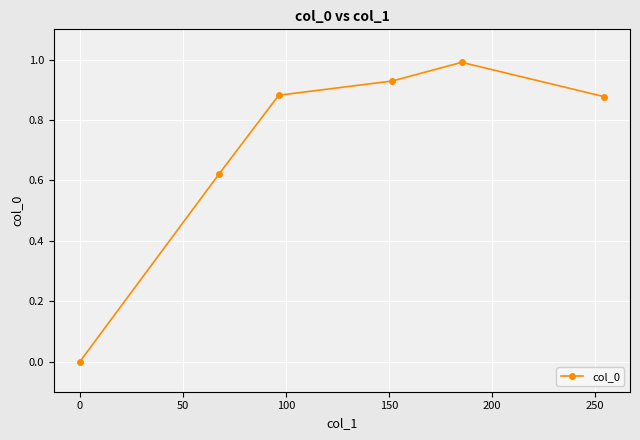

What is the greatest value displayed?

1.0